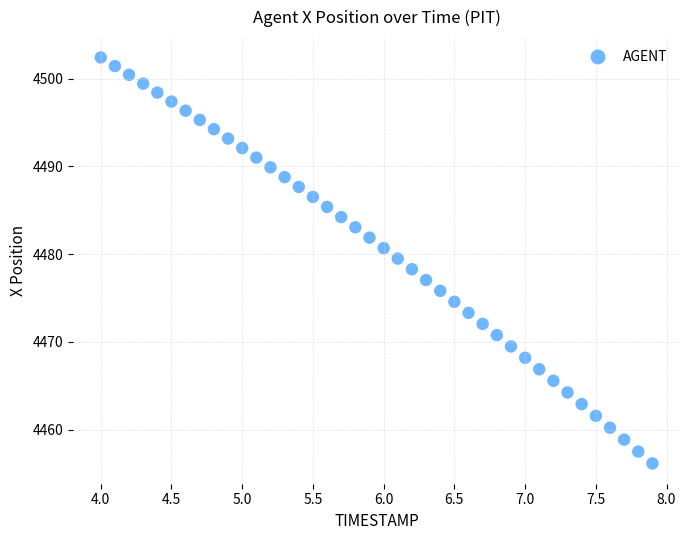

What is the range of X values (max minus min)?

3.9